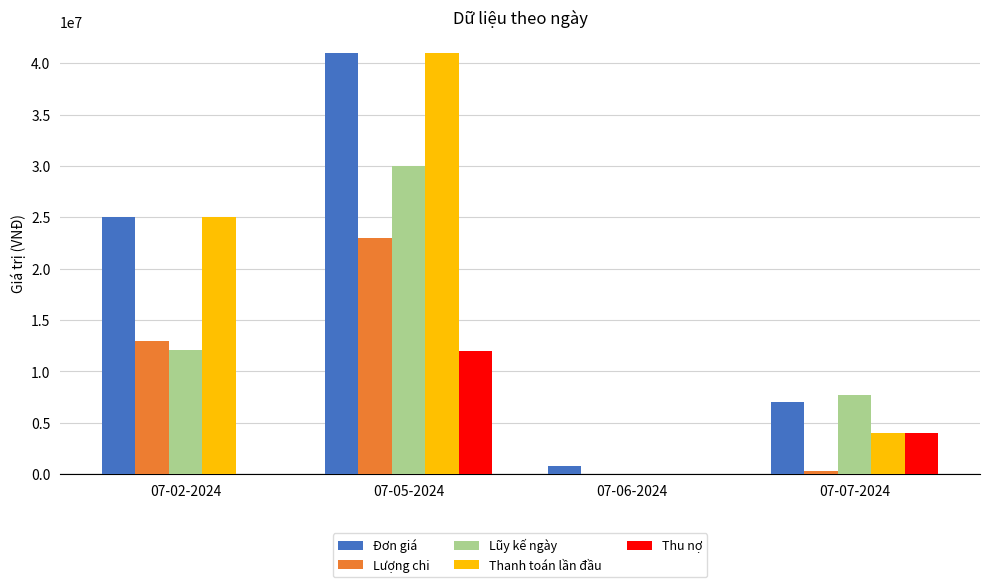

What are all the series names shown in the legend?

Đơn giá, Lượng chi, Lũy kế ngày, Thanh toán lần đầu, Thu nợ